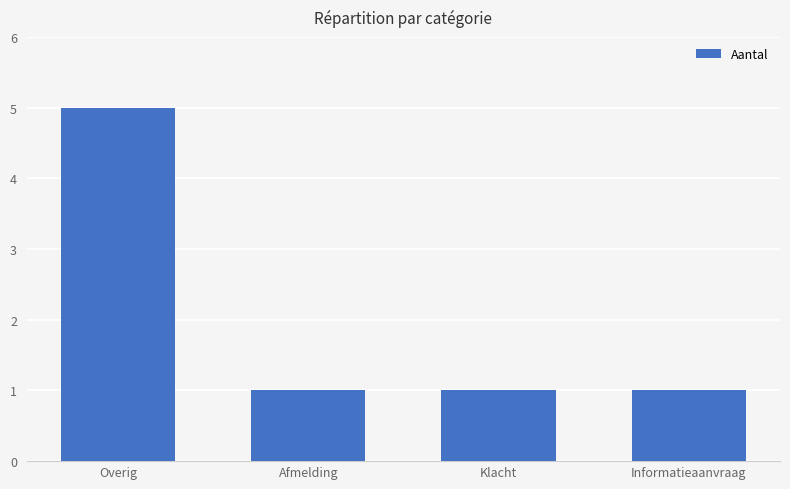

Reading left to right, transcribe all the data shown in this chart.

Overig=5	Afmelding=1	Klacht=1	Informatieaanvraag=1